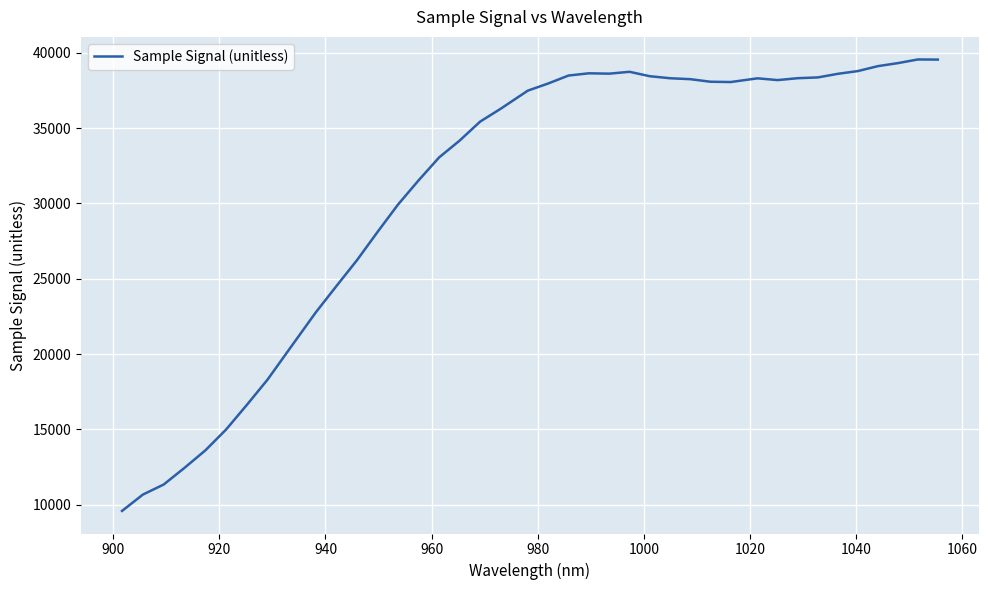

What is the smallest value displayed?

9595